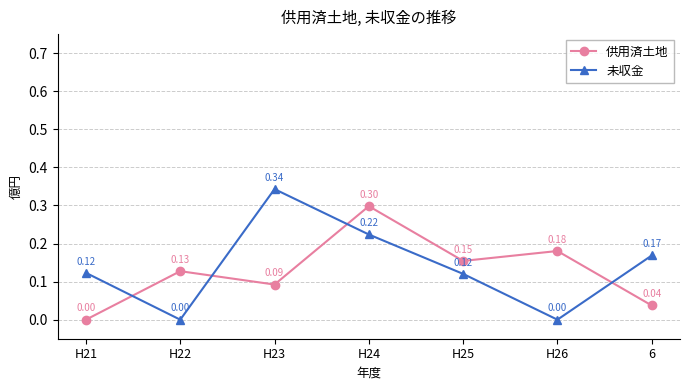

What is the difference between the maximum and minimum values in the 未収金 series?

0.3